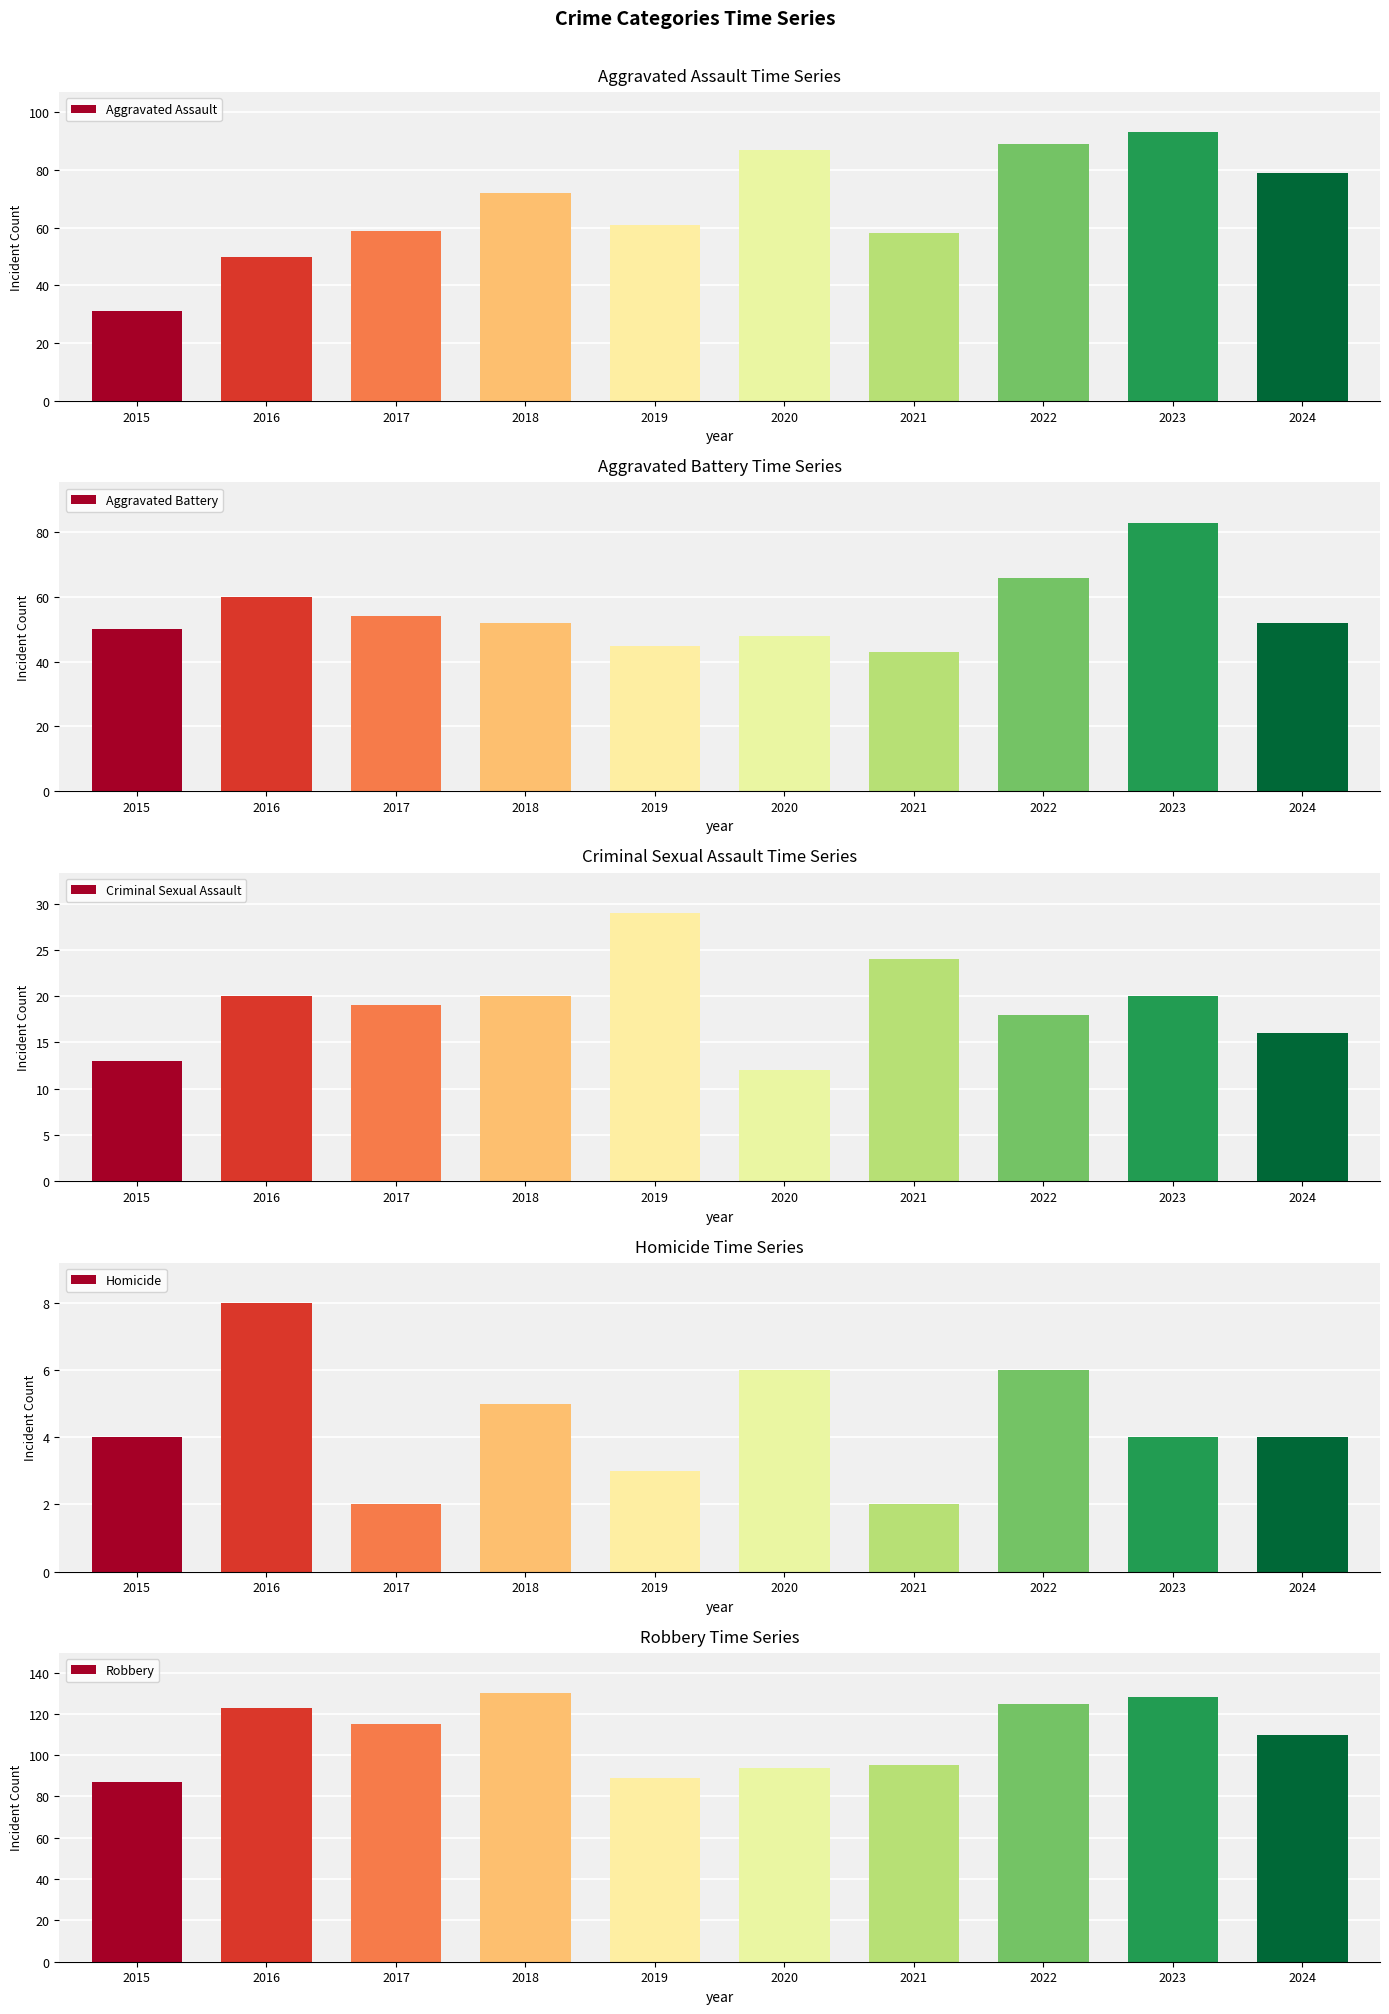

What is the difference between the Criminal Sexual Assault values at 2020 and 2023?

8